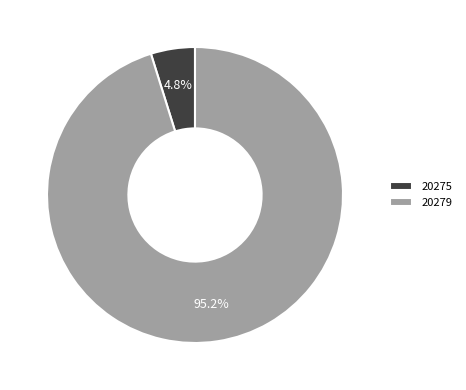

To the nearest percent, what portion does 20279 represent?

95%